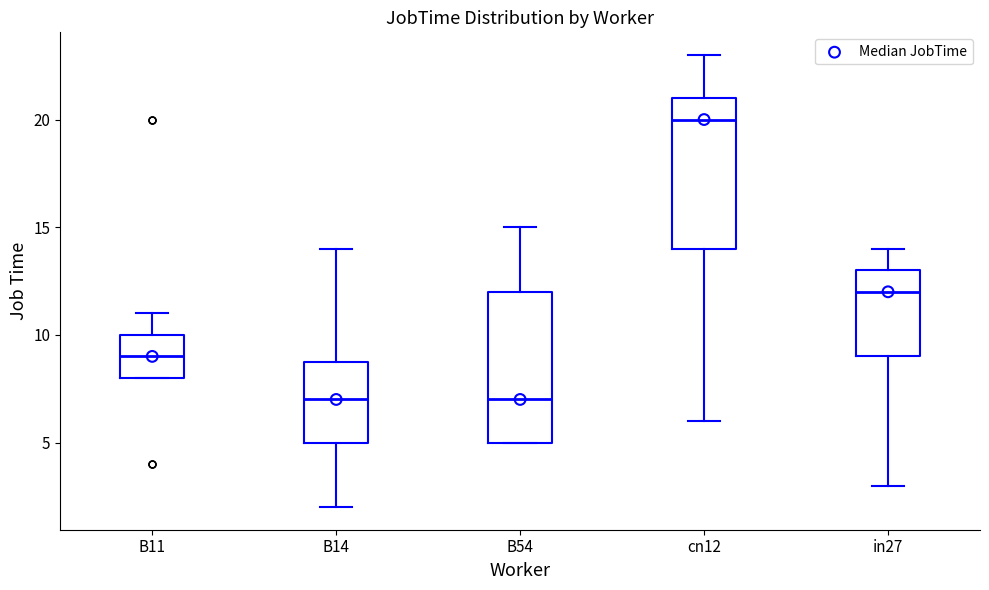

Reading left to right, read every box against the y-axis: the position of its median line, the range the box covers, and the ends of its whiskers. The values are not printed on the chart, so give them approximately, as read against the axis.

B11: median 9, box 8 to 10, whiskers 8 to 11
B14: median 7, box 5 to 9, whiskers 2 to 14
B54: median 7, box 5 to 12, whiskers 5 to 15
cn12: median 20, box 14 to 21, whiskers 6 to 23
in27: median 12, box 9 to 13, whiskers 3 to 14